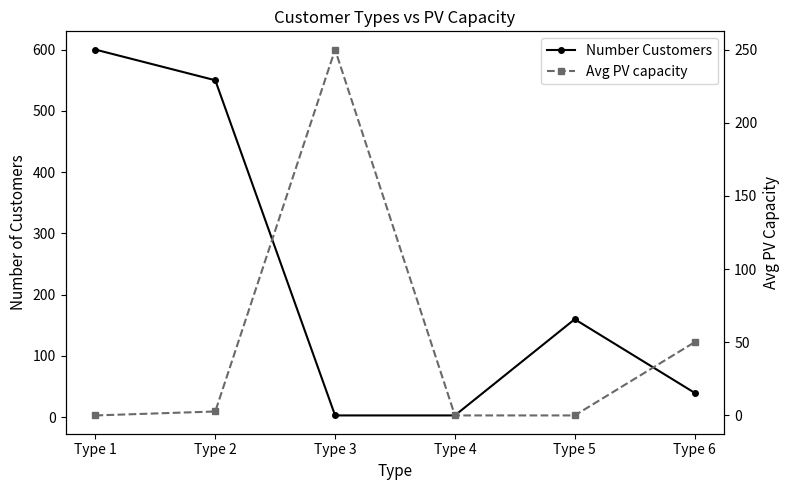

List the series in order of their peak value, lowest first.

Avg PV capacity, Number Customers